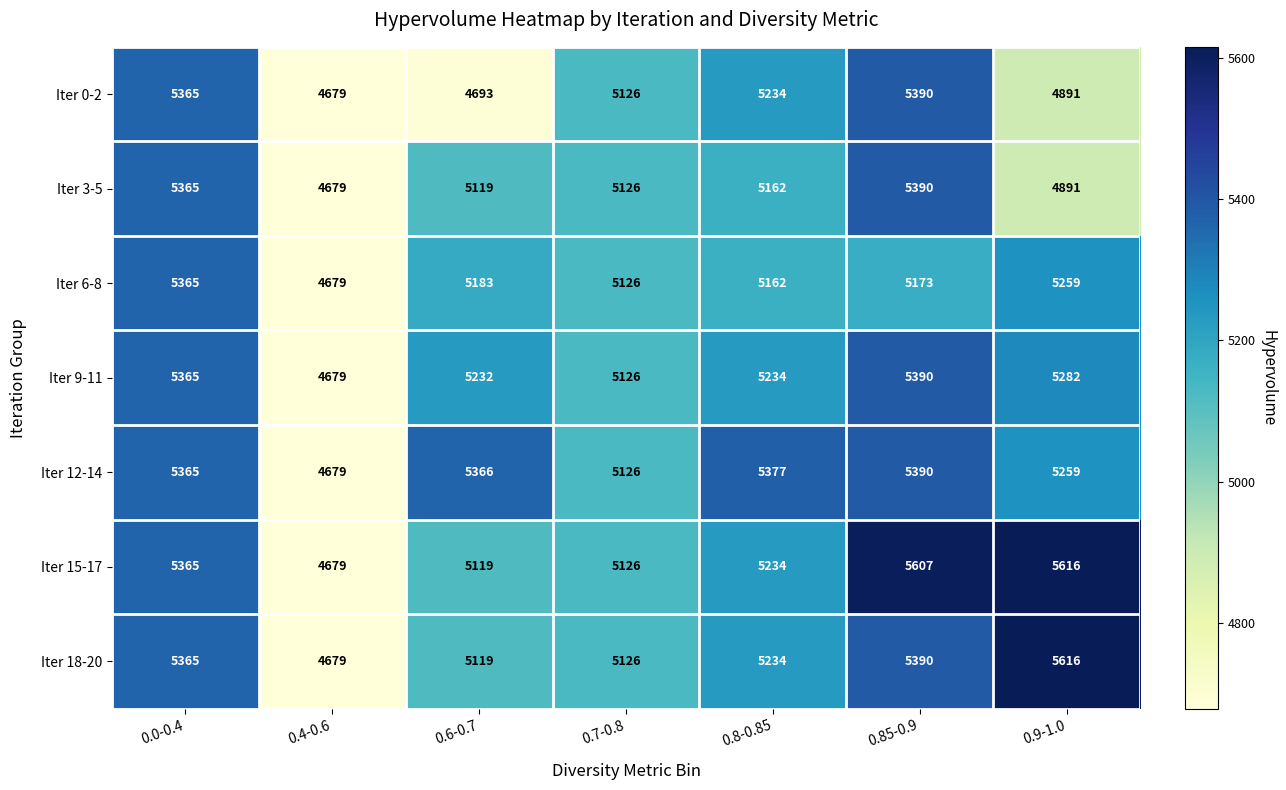

List the labels in order of Iter 0-2 value, largest first.

0.85-0.9, 0.0-0.4, 0.8-0.85, 0.7-0.8, 0.9-1.0, 0.6-0.7, 0.4-0.6